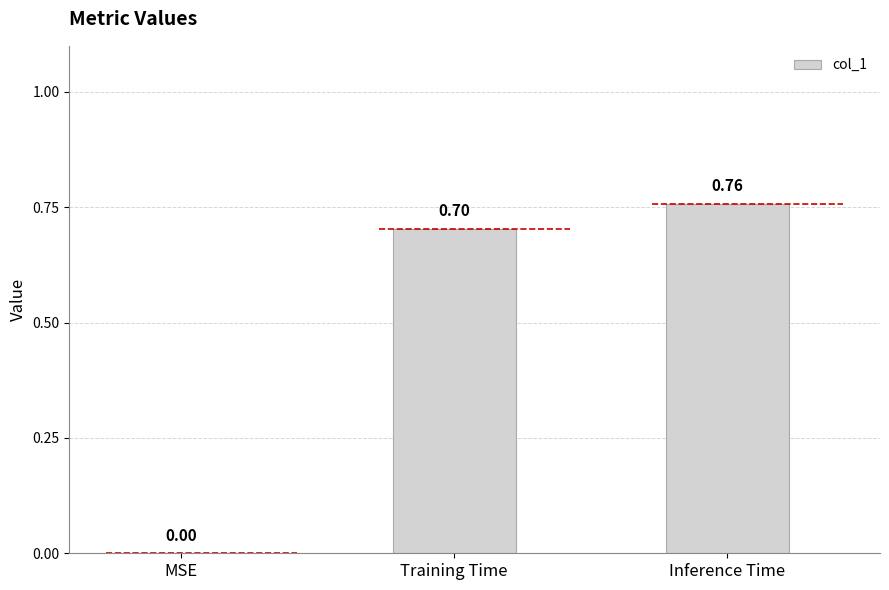

What is the sum of all values?

1.5